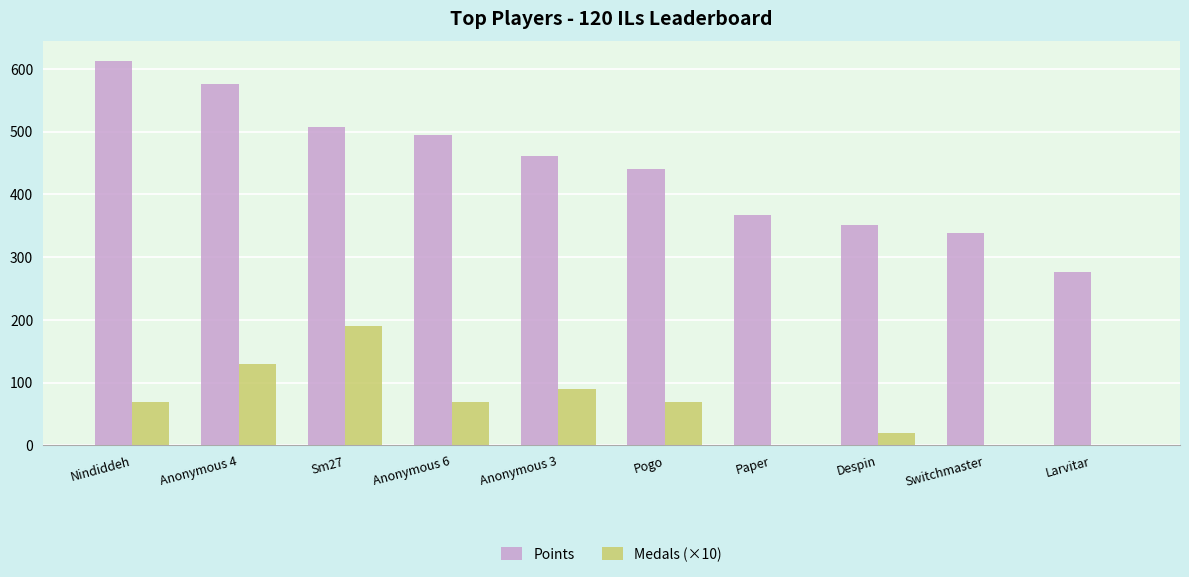

Between Nindiddeh and Paper, which series saw the biggest shift?

Points